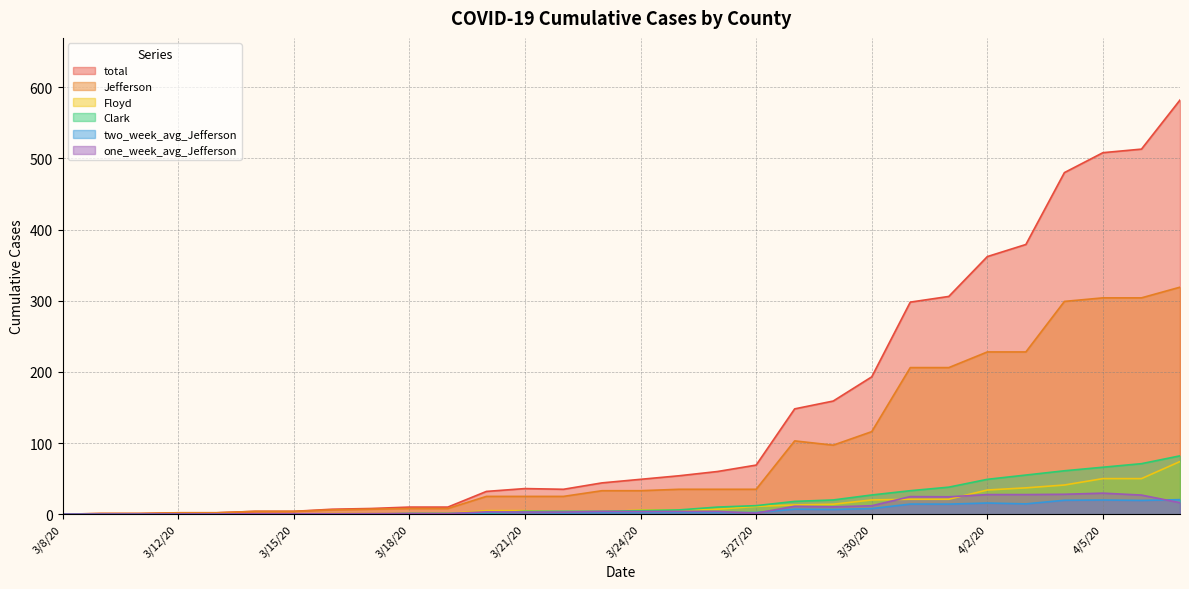

Is it true that Clark equals 33.0 at 3/31/20?

True